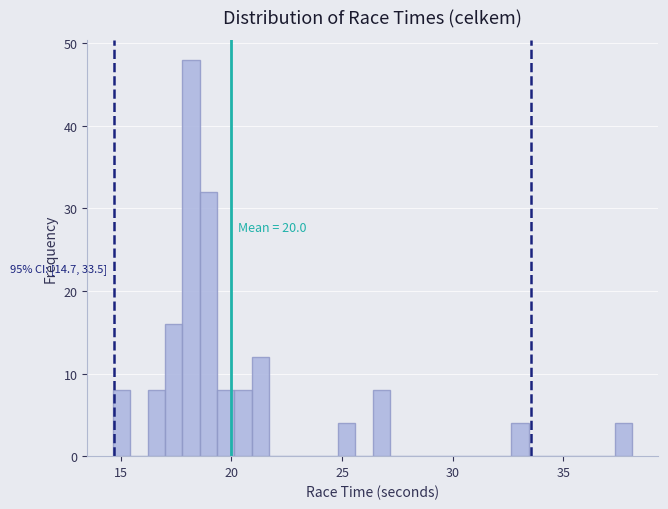

Read against the x-axis, roughly where is the centre of the tallest bar?

18.0